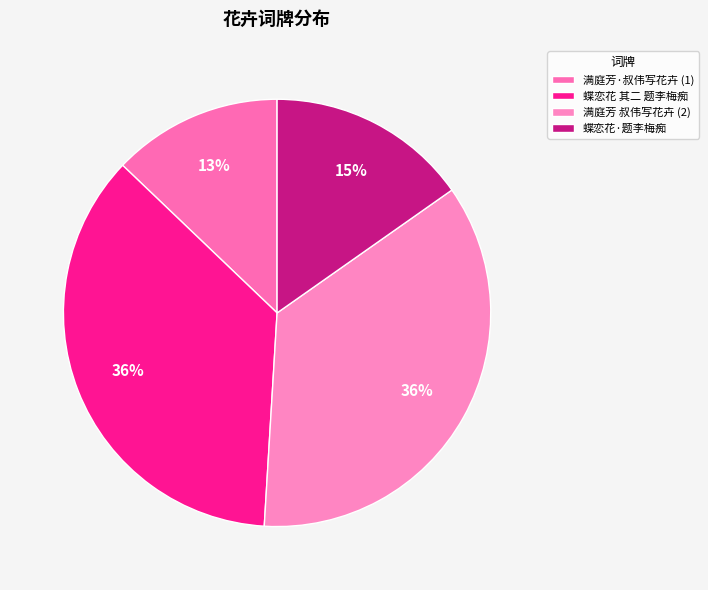

Rank the categories by value from highest to lowest.

蝶恋花 其二 题李梅痴太史瑞清杂写花卉四帧应赵仲韬，玉簪月季, 满庭芳 叔伟写花卉别有会心，其志固不在花，徵题及余，倚满庭芳一曲以歌之, 蝶恋花·题李梅痴太史瑞清杂写花卉四帧应赵仲韬，玉簪月季, 满庭芳·叔伟写花卉别有会心，其志固不在花，徵题及余，倚满庭芳一曲以歌之